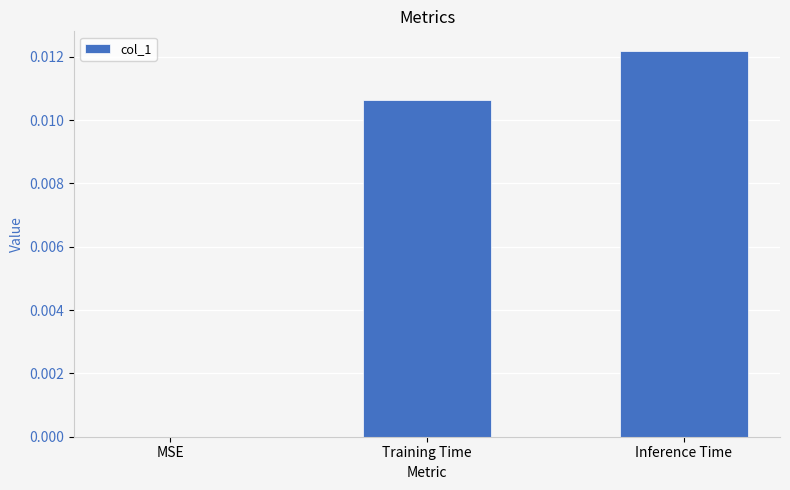

Which label corresponds to the largest value in the chart?

Inference Time